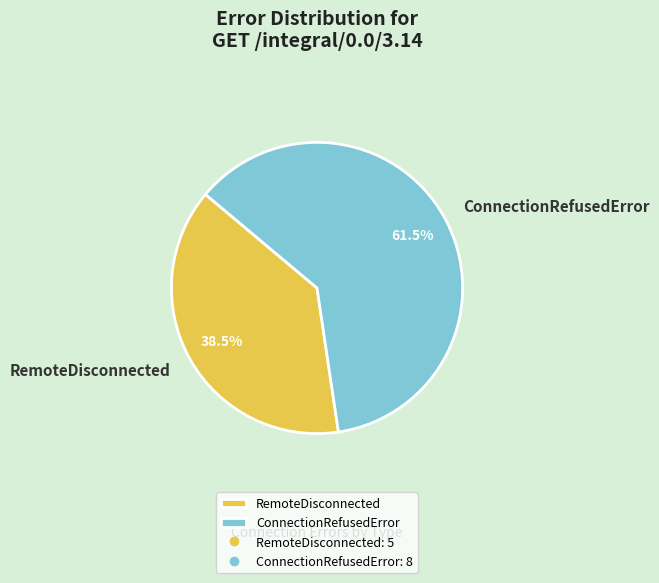

Which has a higher value, RemoteDisconnected or ConnectionRefusedError?

ConnectionRefusedError